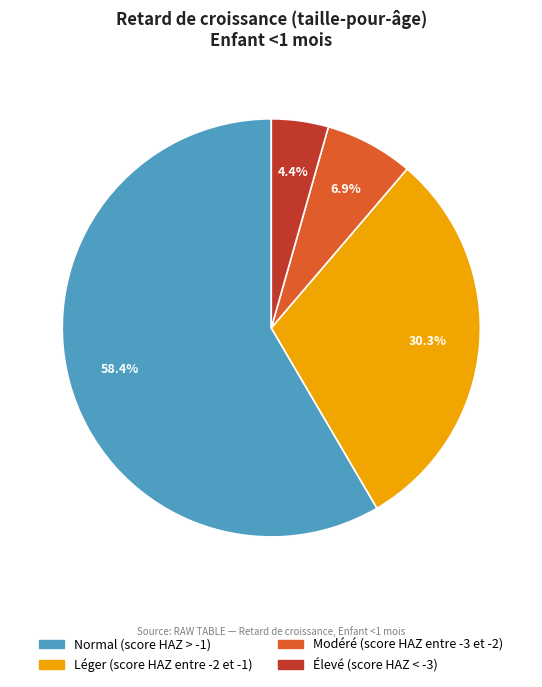

Which slice is the largest?

Normal (score HAZ > -1)